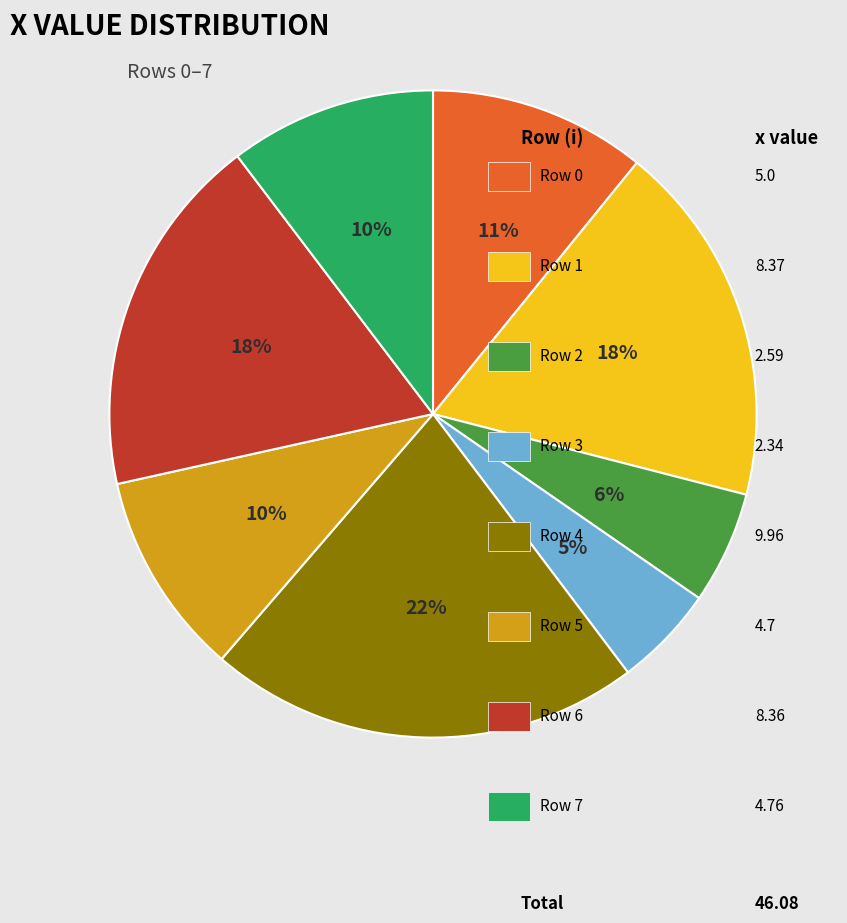

To the nearest percent, what is the difference between the largest and smallest slice percentages?

17%